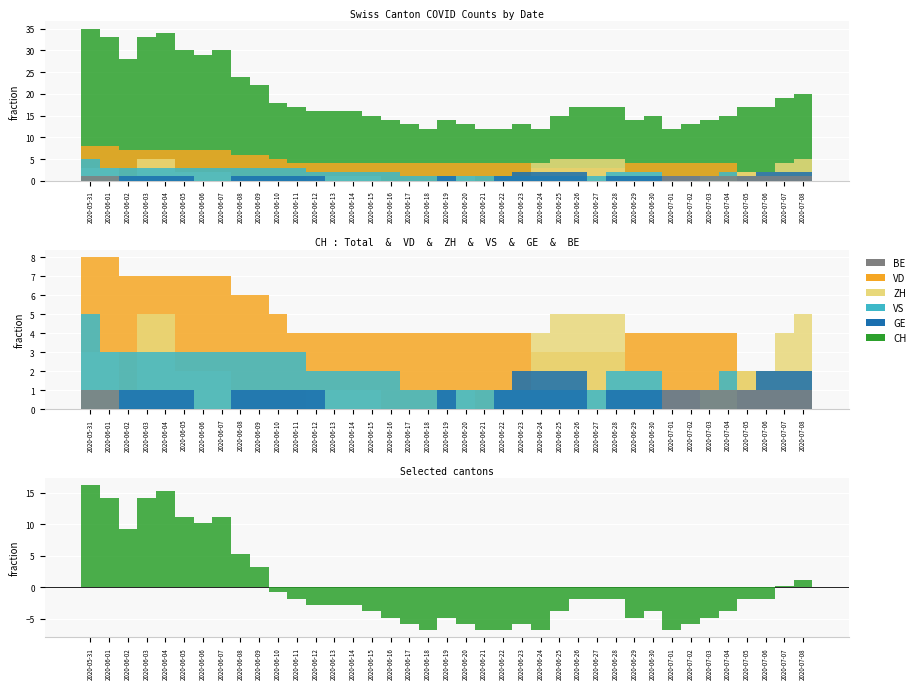

The GE series shows 0.6 at 2020-07-06. True or false?

False